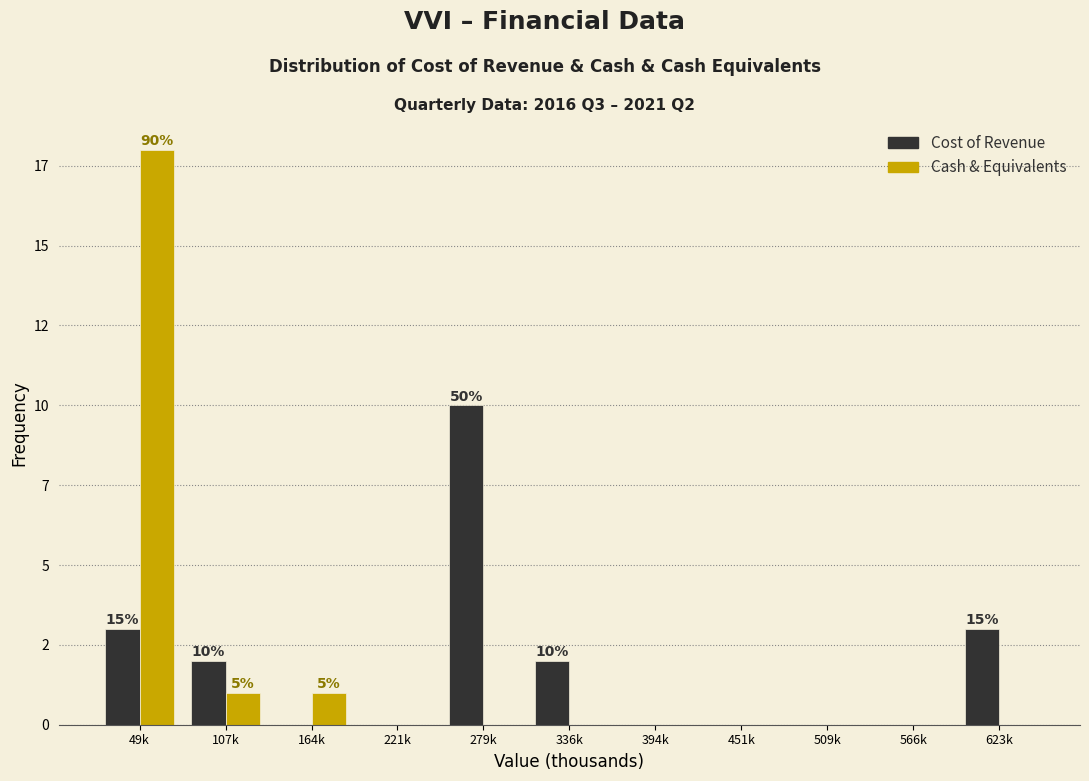

What are all the series names shown in the legend?

Cost of Revenue, Cash & Equivalents